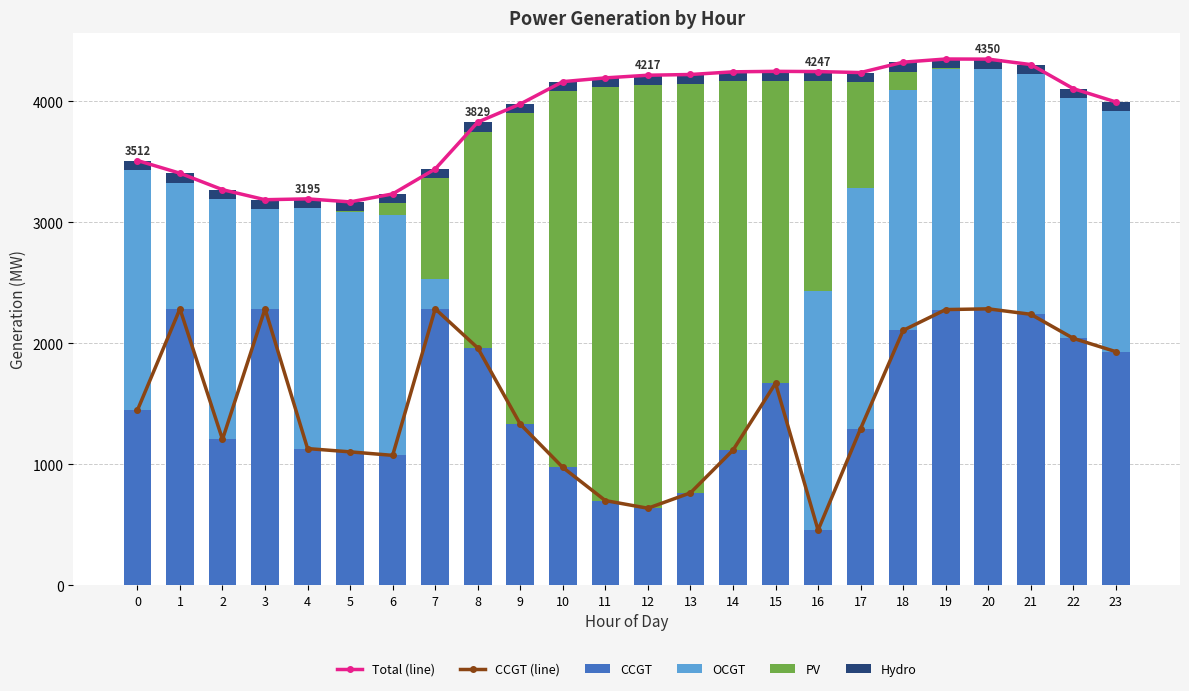

Between 14 and 23, which series saw the biggest shift?

PV